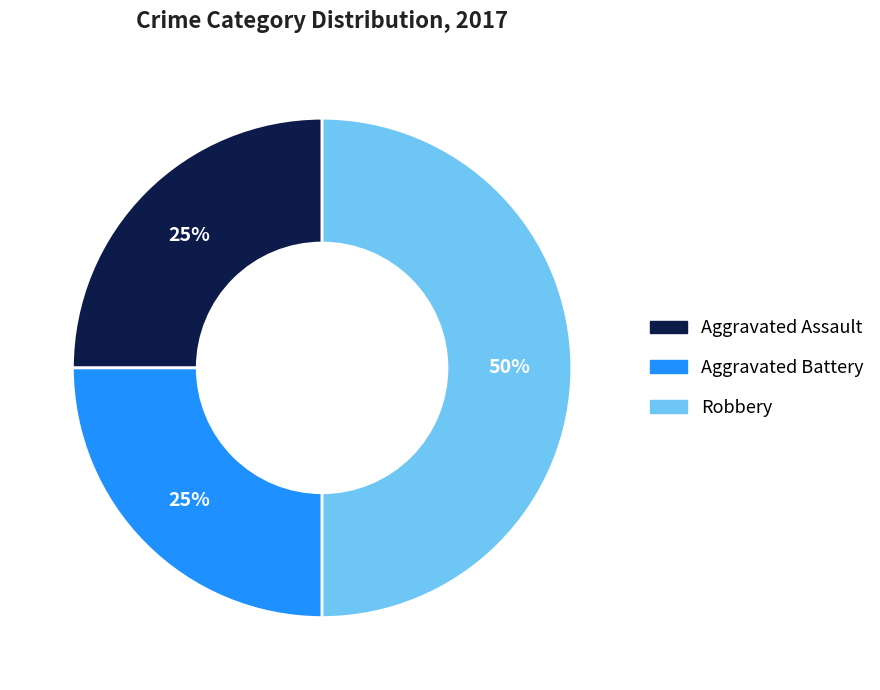

To the nearest percent, what is the difference between the largest and smallest slice percentages?

25%